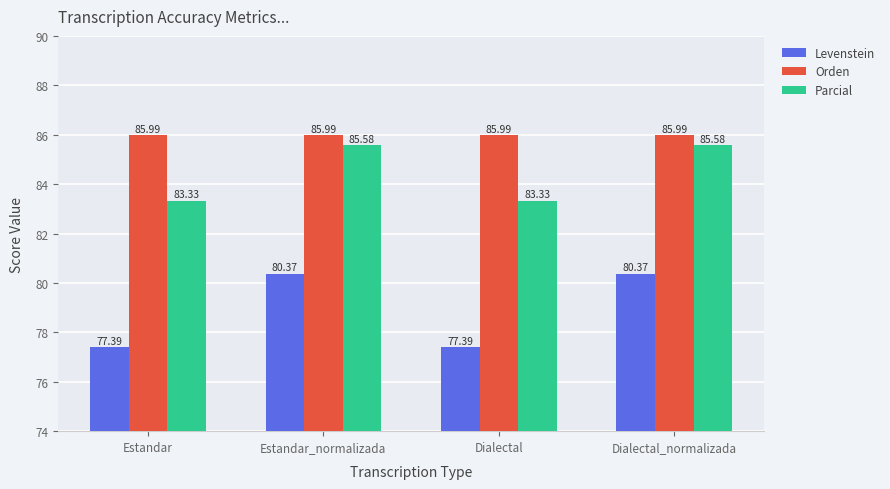

What is the total value across all series at Estandar?

246.7